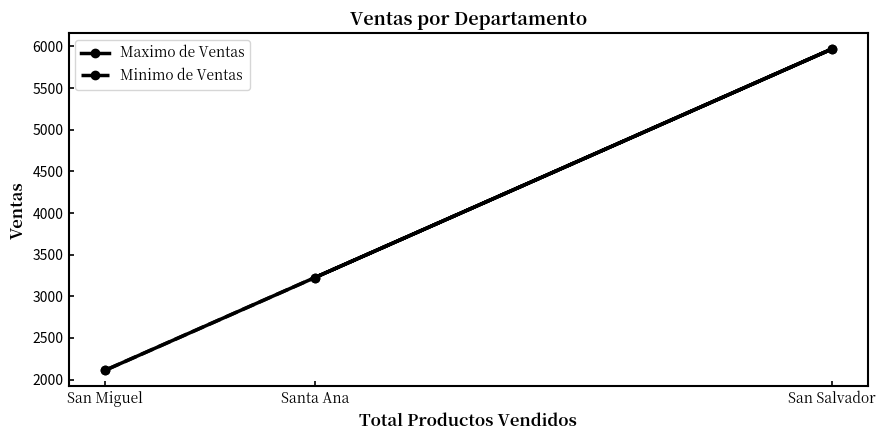

Rank the series at San Miguel from lowest to highest value.

Maximo de Ventas, Minimo de Ventas